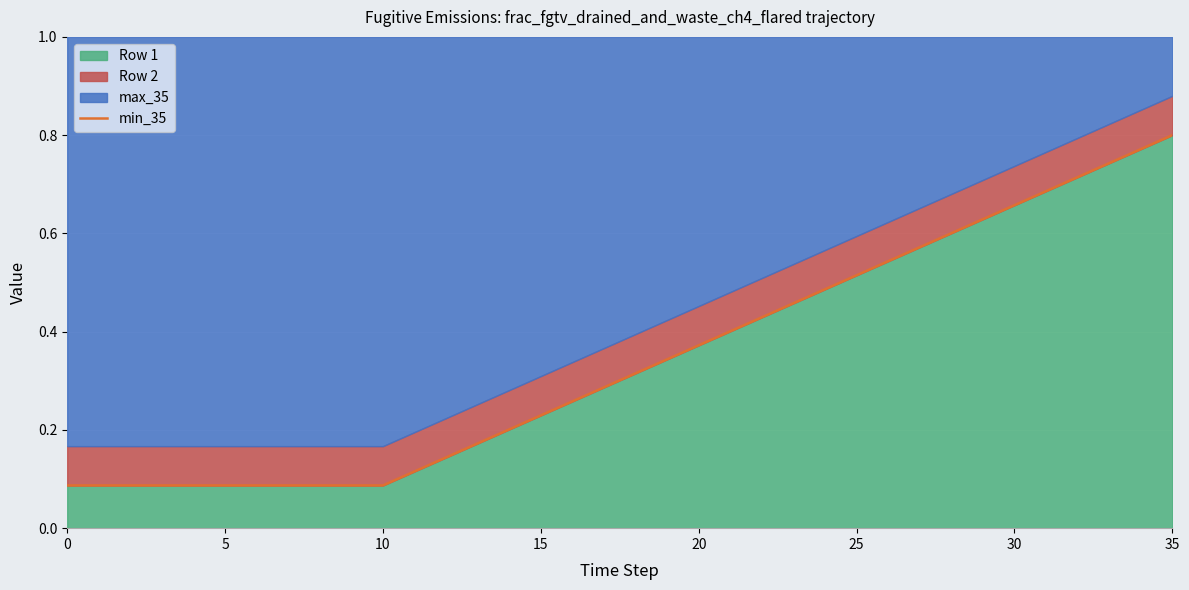

Which category has the highest value in the Row 1 series?

35